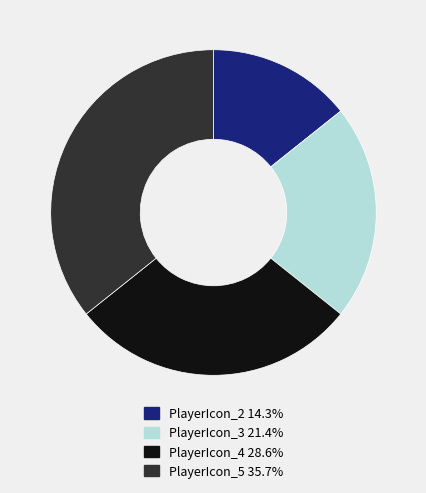

How many segments does this pie chart have?

4